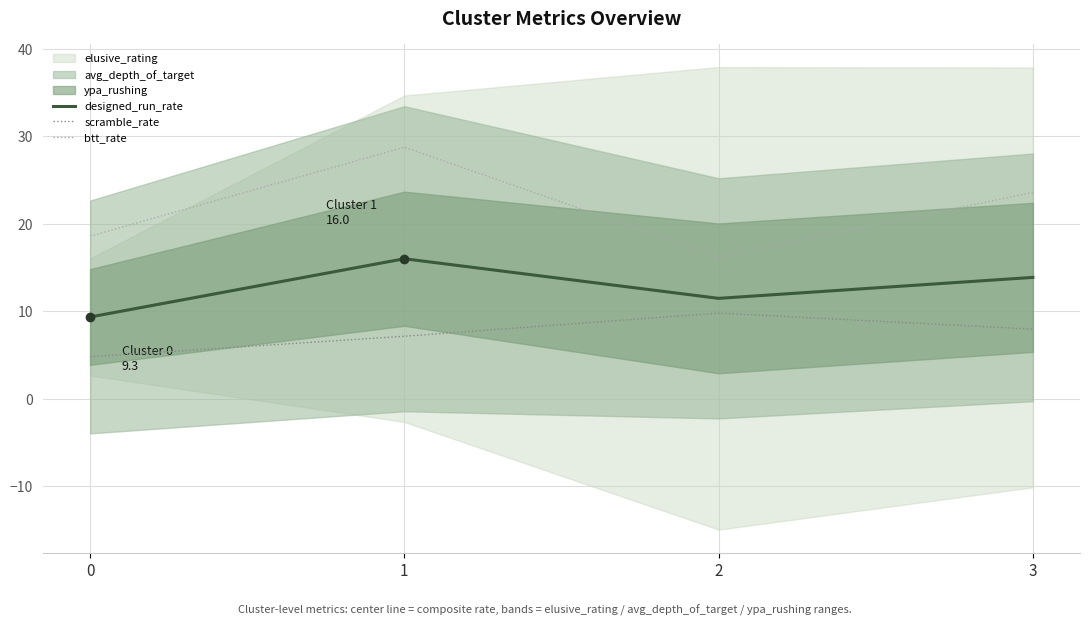

What is the sum of all designed_run_rate values?

50.6